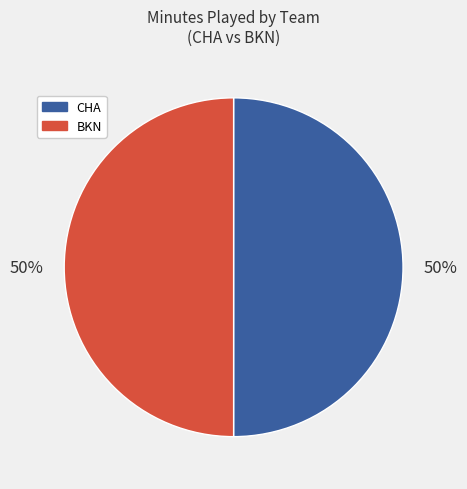

What percentage is the CHA slice, to the nearest percent?

50%